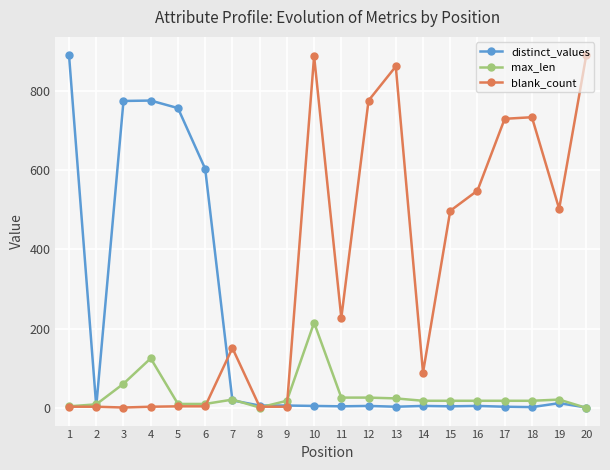

True or false: distinct_values has more than 0 interior local peaks.

True